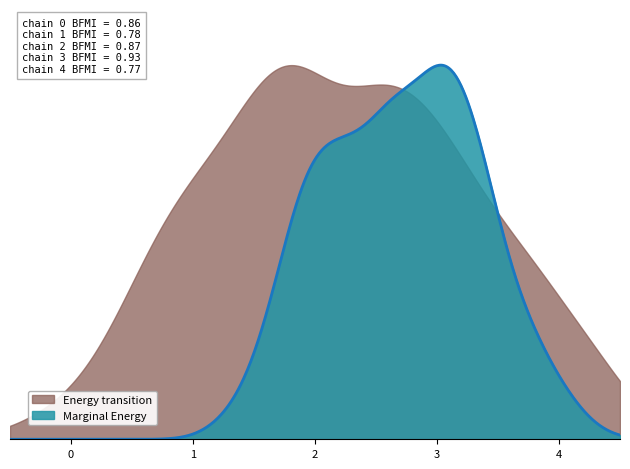

What are all the series names shown in the legend?

Energy transition, Marginal Energy